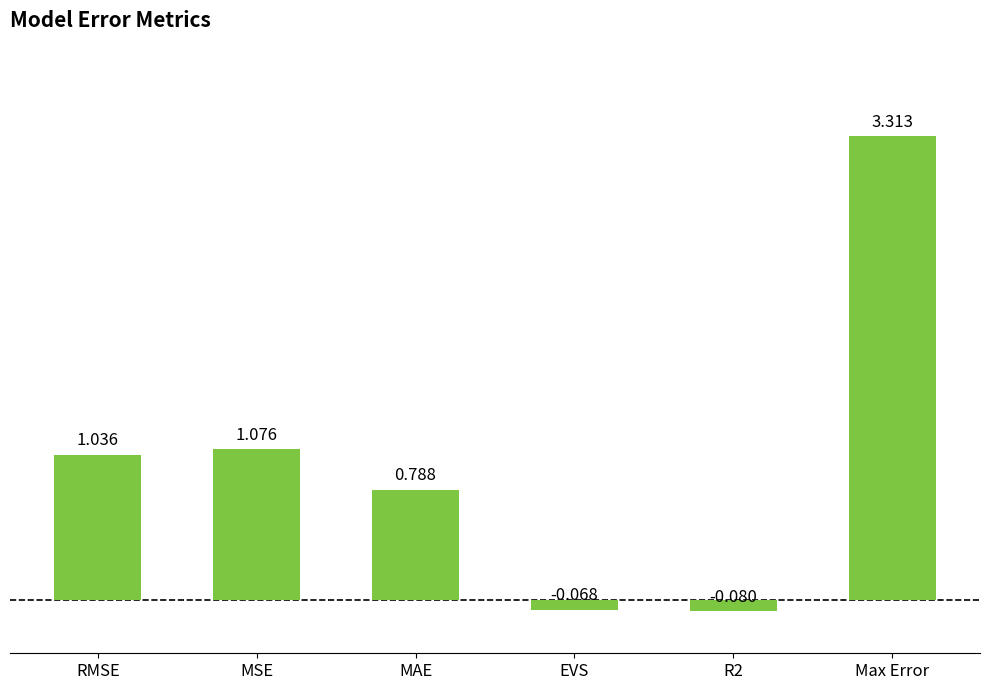

Between RMSE and EVS, which is larger?

RMSE